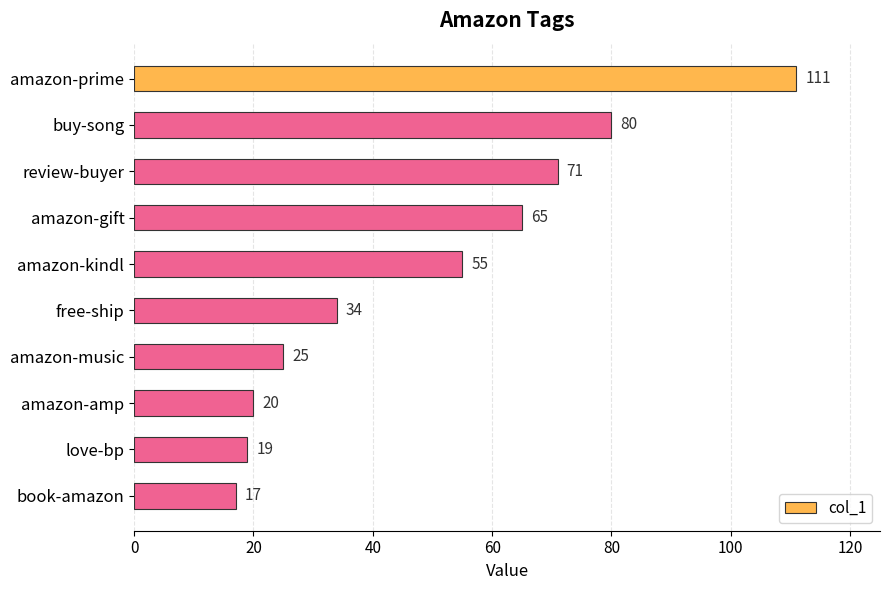

Reading top to bottom, transcribe all the data shown in this chart.

amazon-prime=111	buy-song=80	review-buyer=71	amazon-gift=65	amazon-kindl=55	free-ship=34	amazon-music=25	amazon-amp=20	love-bp=19	book-amazon=17